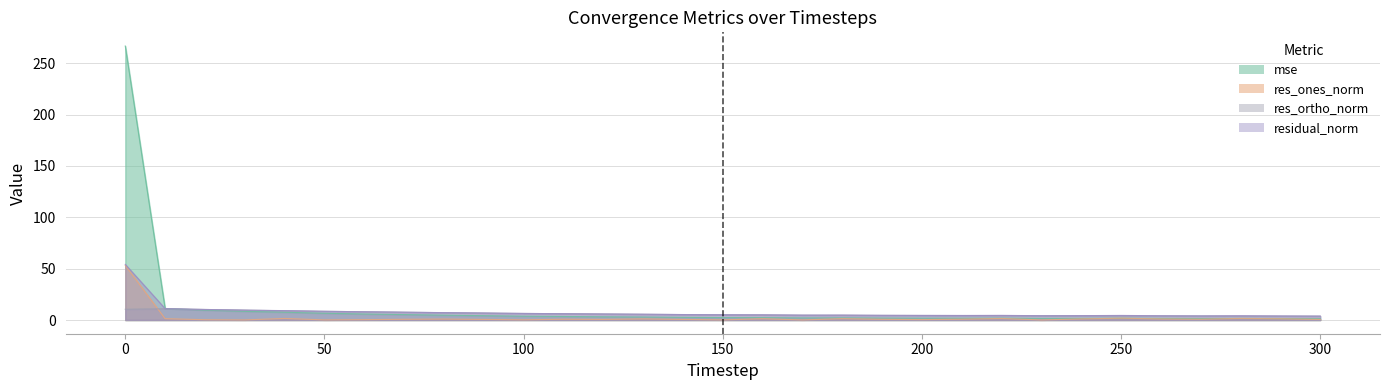

True or false: res_ortho_norm has a value of 5.0 at 300.

False